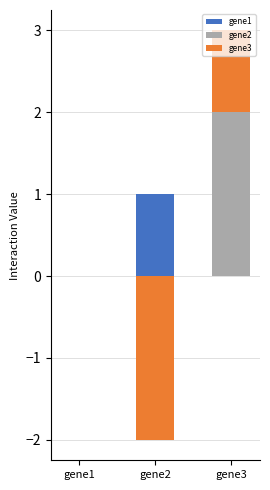

List the labels in order of gene2 value, smallest first.

gene1, gene2, gene3